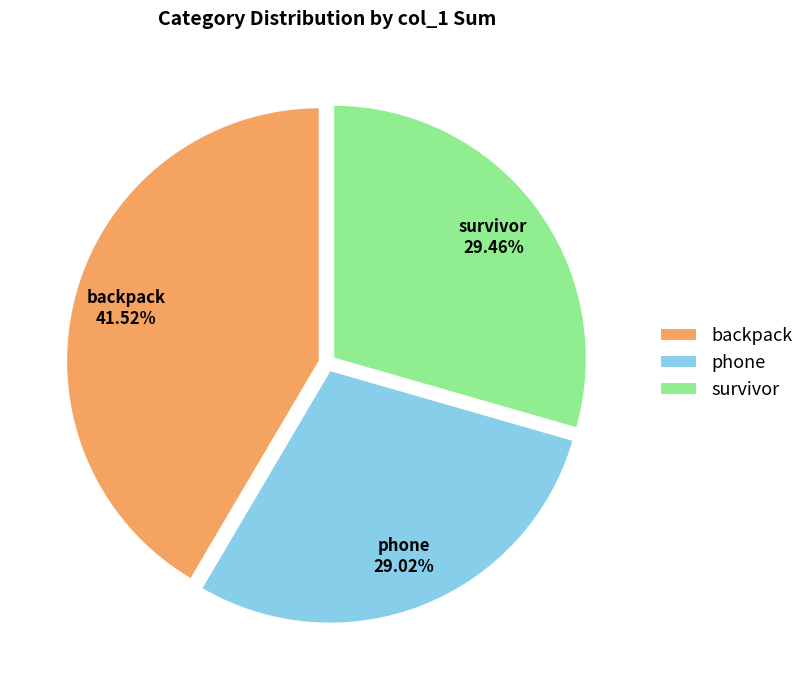

What is the largest slice in the pie chart?

backpack